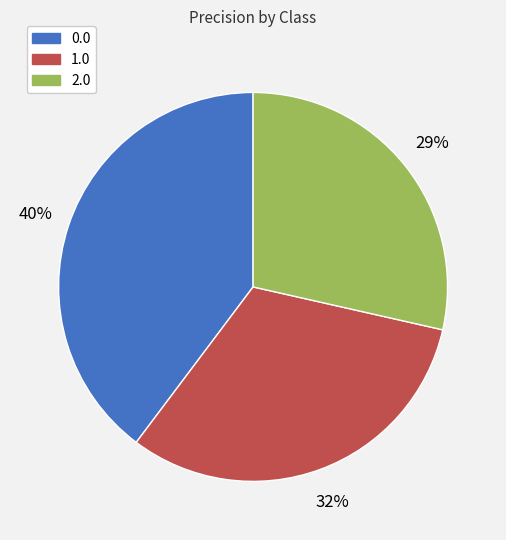

True or false: 1.0 accounts for 46% of the total.

False